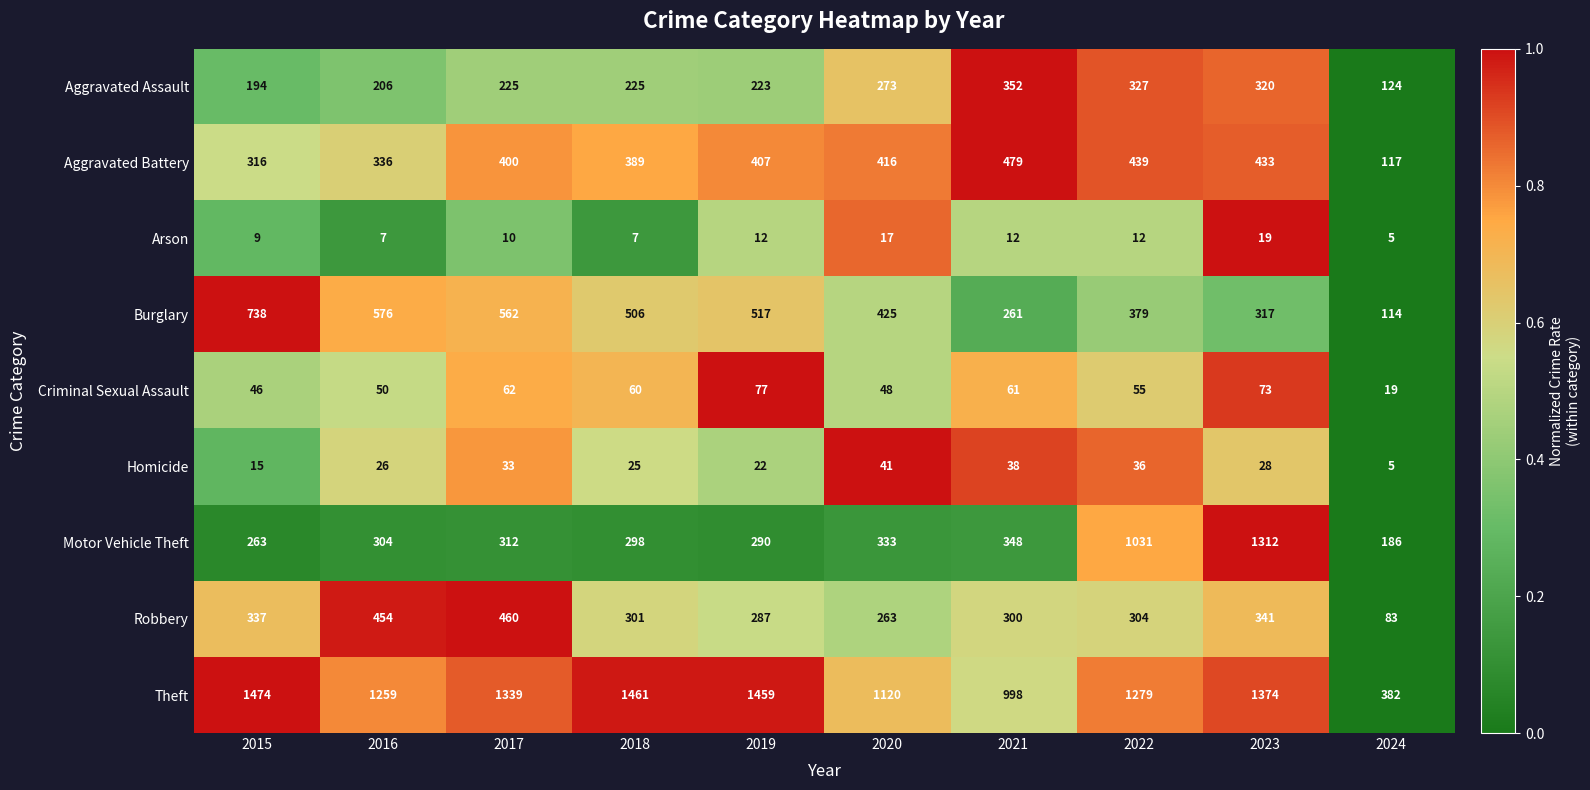

How many data points does each series have?

10